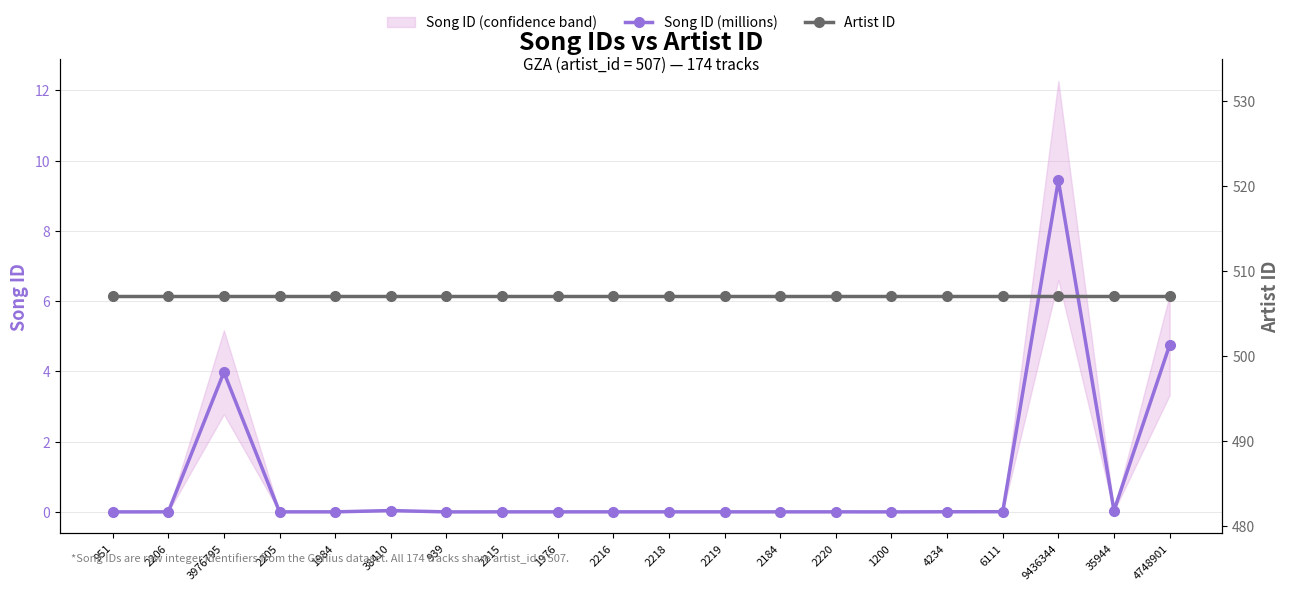

What is the spread (max minus min) of values at 1200?

507.0